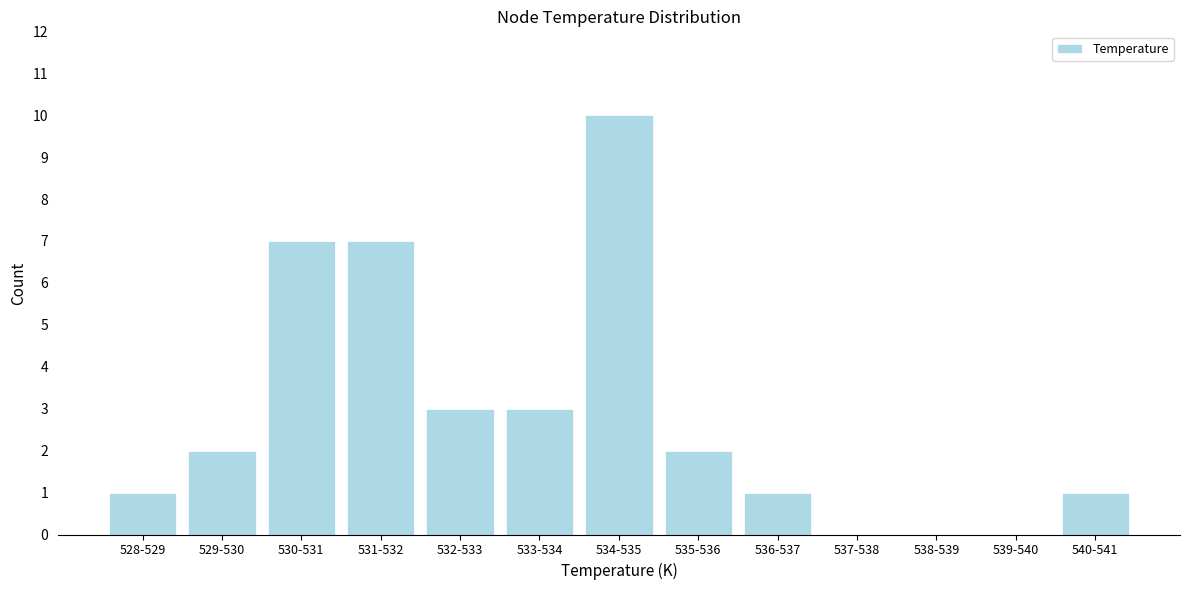

Reading left to right, what are all the values shown in this chart?

528-529=1	529-530=2	530-531=7	531-532=7	532-533=3	533-534=3	534-535=10	535-536=2	536-537=1	537-538=0	538-539=0	539-540=0	540-541=1